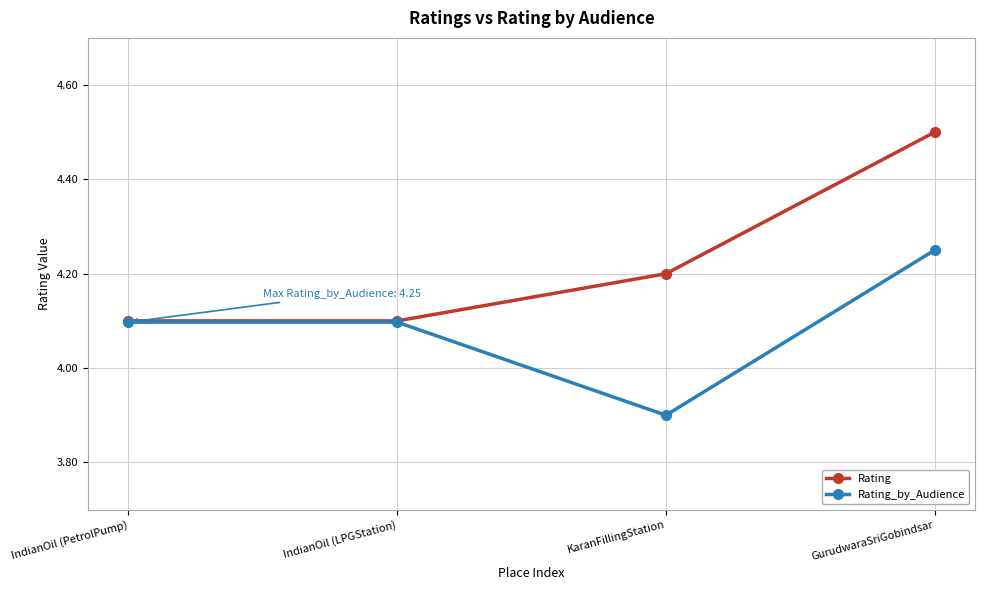

At which label does Rating_by_Audience reach its minimum?

KaranFillingStation